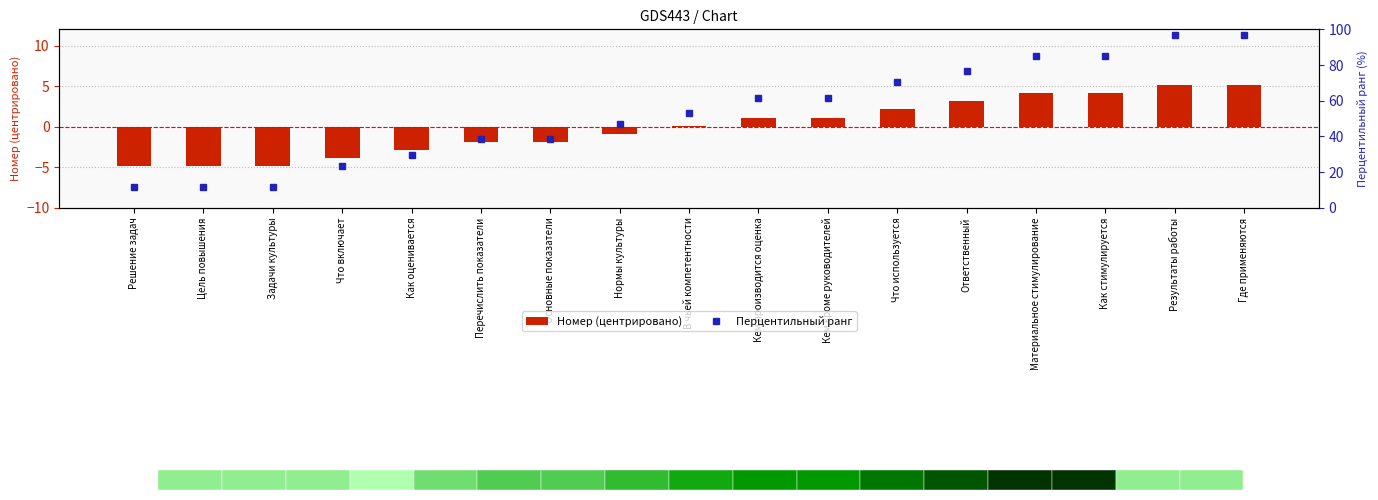

What is the approximate value of Перцентильный ранг at Материальное стимулирование?

85.3